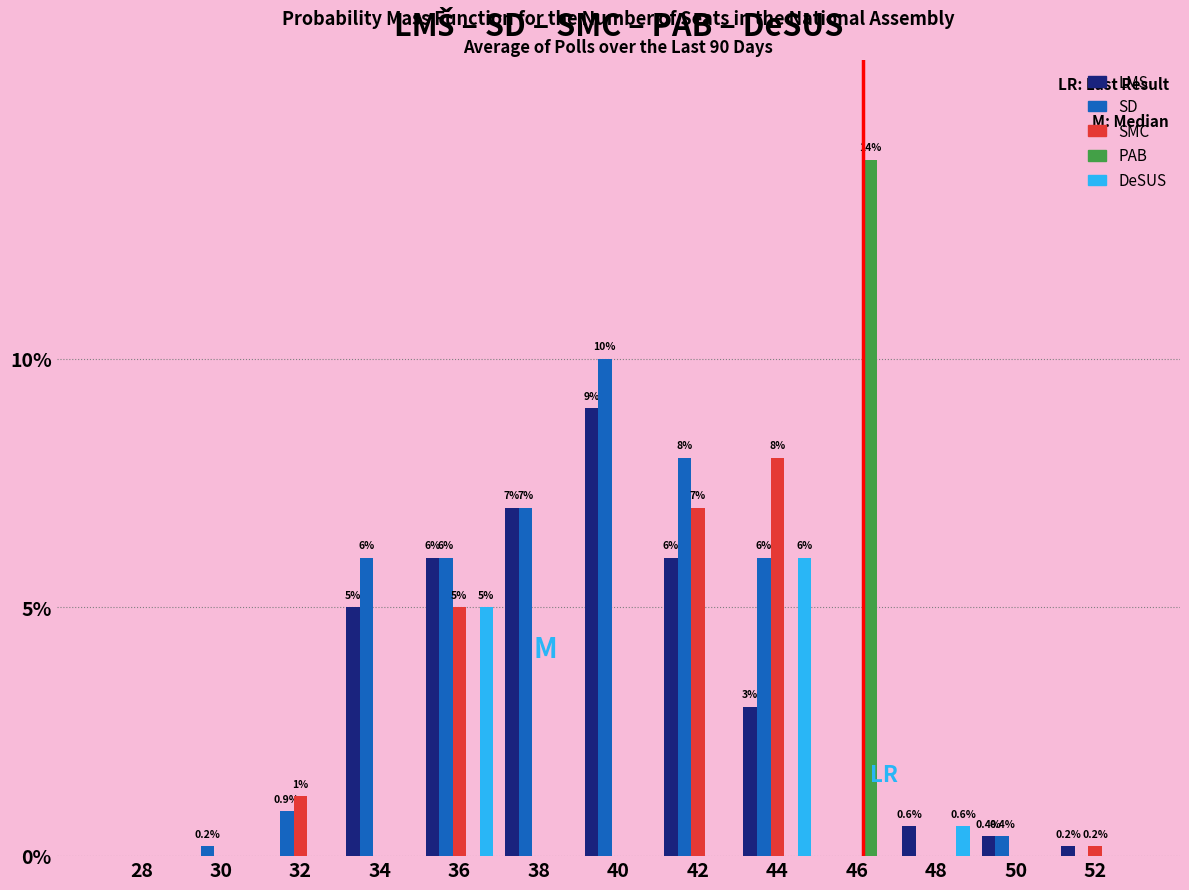

At which label is SMC closest to 4?

36